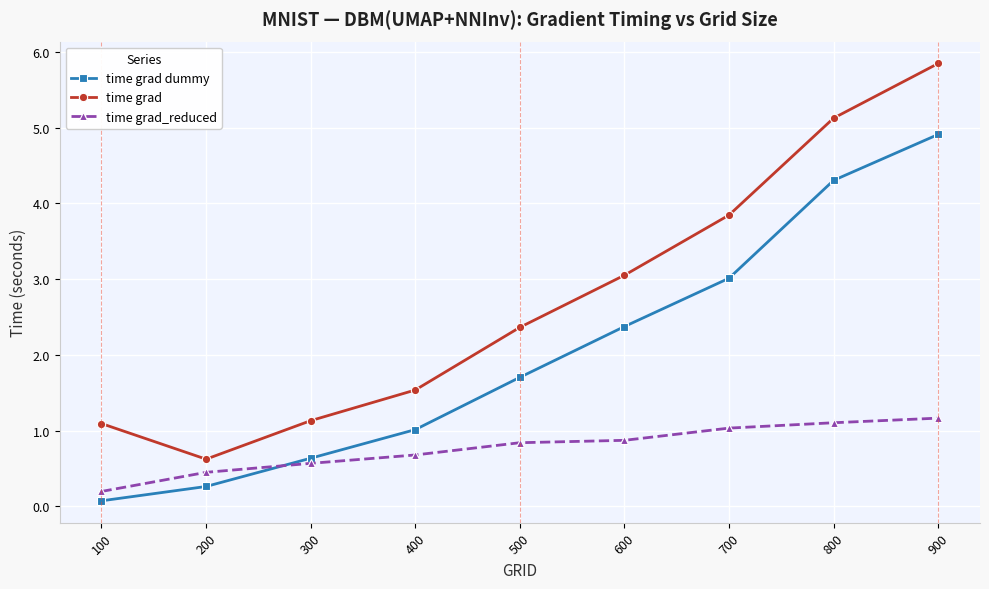

Which series has the widest spread of values?

time grad